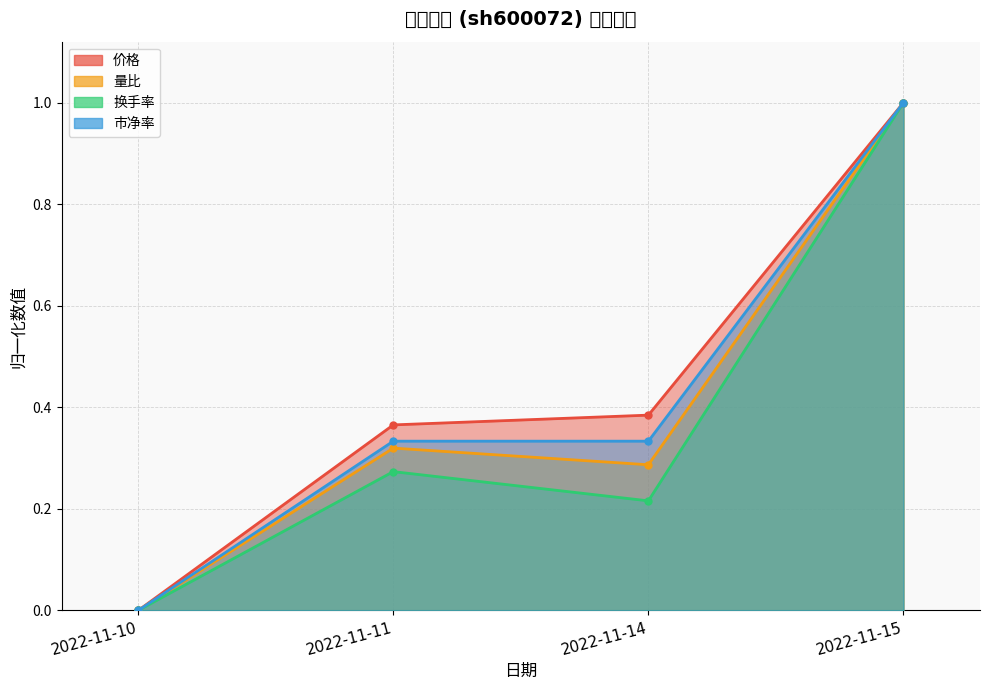

At which category is the sum across all series the highest?

2022-11-15